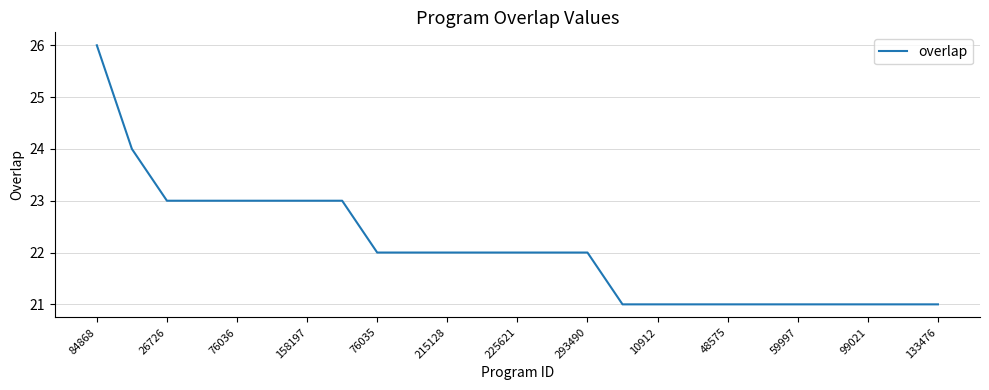

What is the difference between the maximum and minimum values?

5